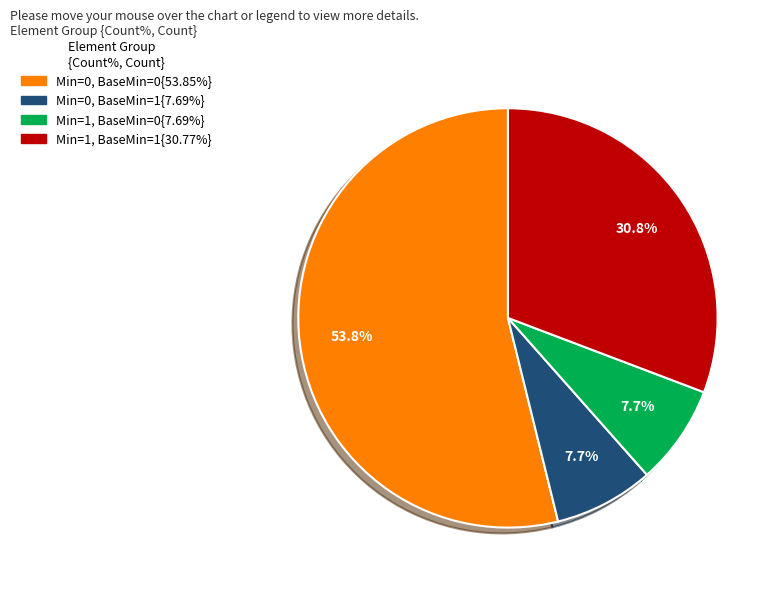

Does any single category account for the majority?

Yes